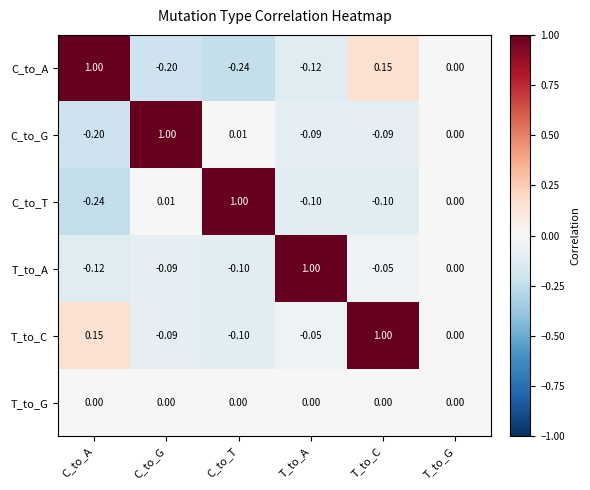

Which category has the lowest value in the T_to_C series?

C_to_T